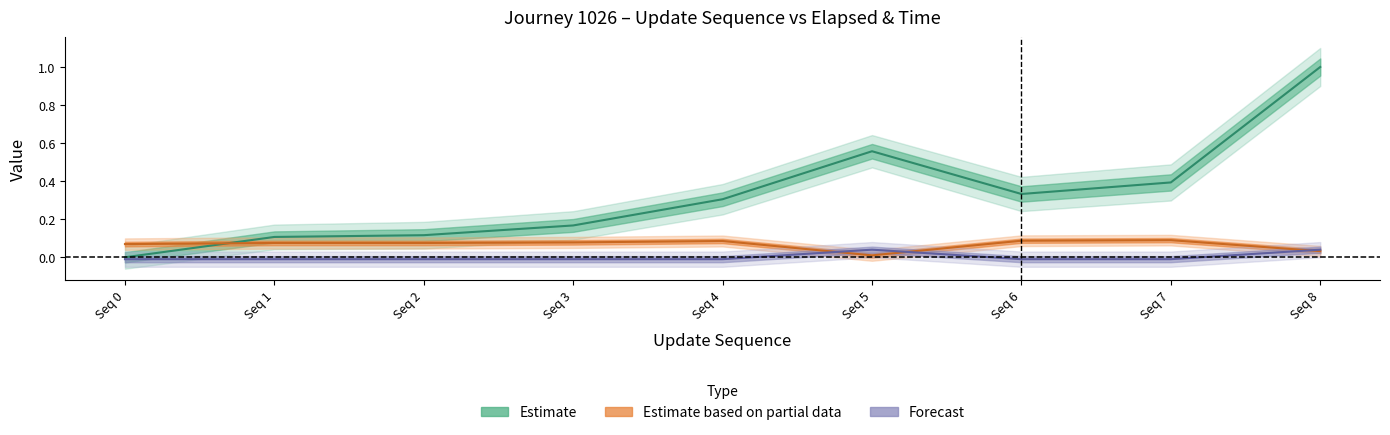

The time_of_day_minute series shows 0.1 at Seq 3. True or false?

False